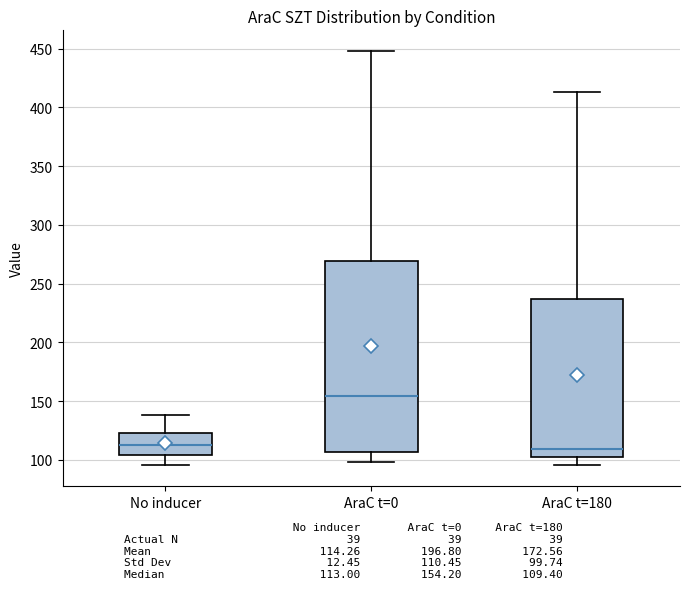

Reading left to right, transcribe this box plot: for each box, give where its median line is, the range the box spans, and where its two whiskers end, as read against the y-axis. The values are not printed on the chart, so give them approximately, as read against the axis.

No inducer: median 115, box 105 to 125, whiskers 95 to 140
AraC t=0: median 155, box 105 to 270, whiskers 100 to 450
AraC t=180: median 110, box 105 to 235, whiskers 95 to 415